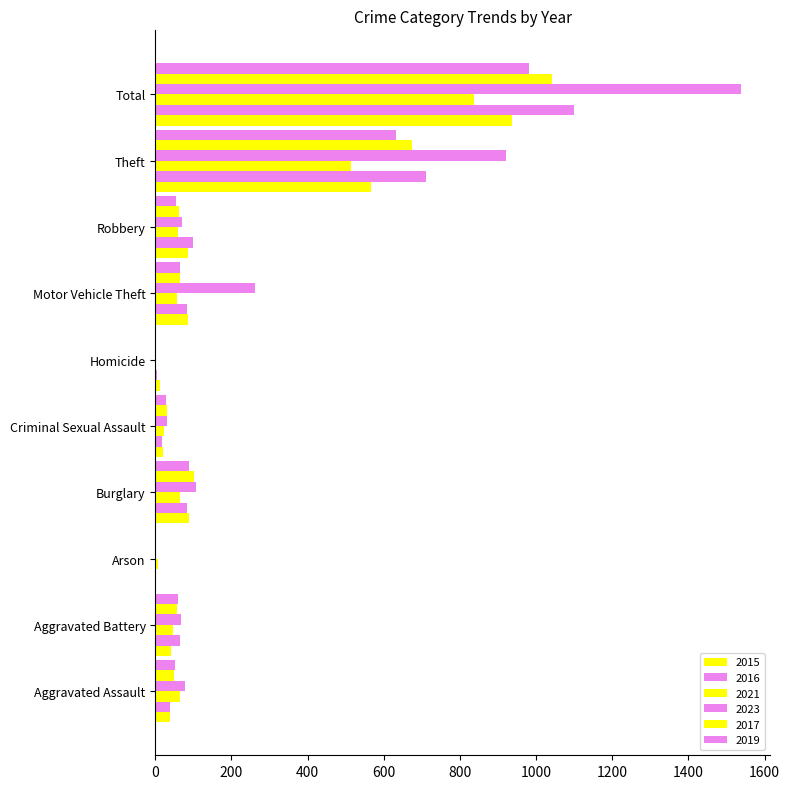

Reading left to right, list all the values displayed in this chart.

2015: Aggravated Assault=39	Aggravated Battery=41	Arson=0	Burglary=88	Criminal Sexual Assault=20	Homicide=11	Motor Vehicle Theft=85	Robbery=87	Theft=567	Total=938
2016: Aggravated Assault=38	Aggravated Battery=65	Arson=1	Burglary=82	Criminal Sexual Assault=17	Homicide=5	Motor Vehicle Theft=83	Robbery=98	Theft=710	Total=1099
2021: Aggravated Assault=65	Aggravated Battery=46	Arson=7	Burglary=66	Criminal Sexual Assault=22	Homicide=2	Motor Vehicle Theft=58	Robbery=59	Theft=513	Total=838
2023: Aggravated Assault=78	Aggravated Battery=68	Arson=2	Burglary=106	Criminal Sexual Assault=30	Homicide=3	Motor Vehicle Theft=261	Robbery=70	Theft=920	Total=1538
2017: Aggravated Assault=50	Aggravated Battery=58	Arson=1	Burglary=101	Criminal Sexual Assault=30	Homicide=3	Motor Vehicle Theft=66	Robbery=61	Theft=673	Total=1043
2019: Aggravated Assault=51	Aggravated Battery=59	Arson=2	Burglary=88	Criminal Sexual Assault=28	Homicide=0	Motor Vehicle Theft=65	Robbery=55	Theft=633	Total=981